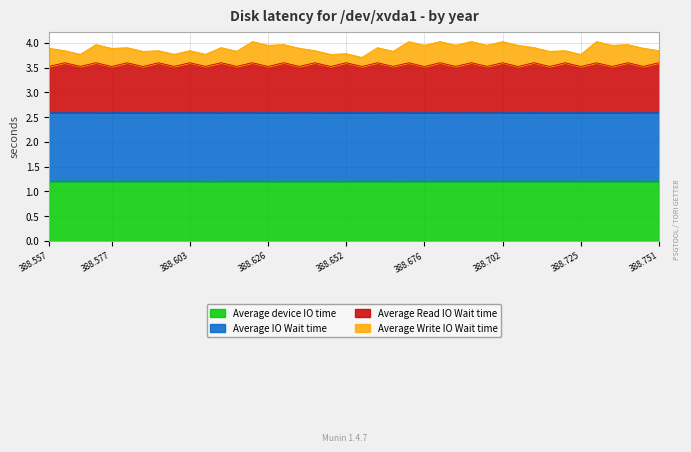

What is the minimum value for Average device IO time?

1.2